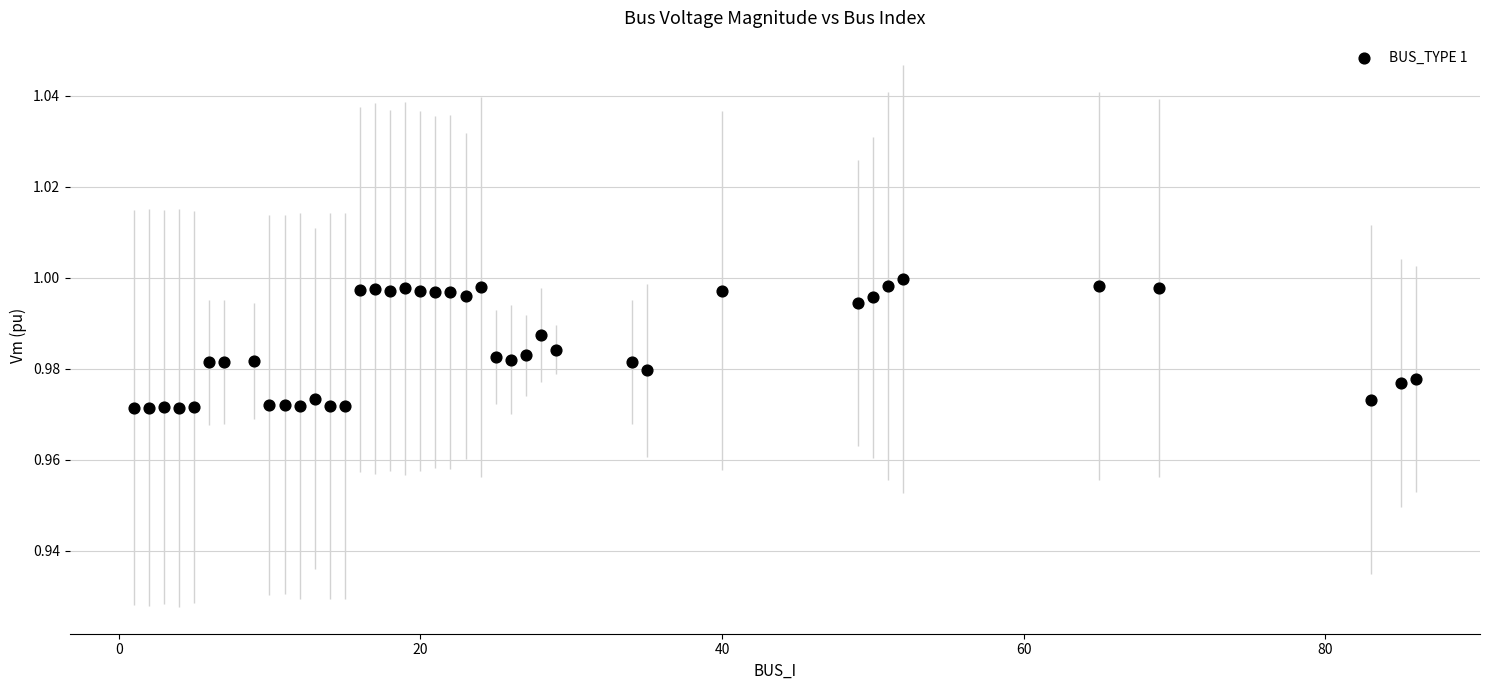

What is the range of X values (max minus min)?

85.0